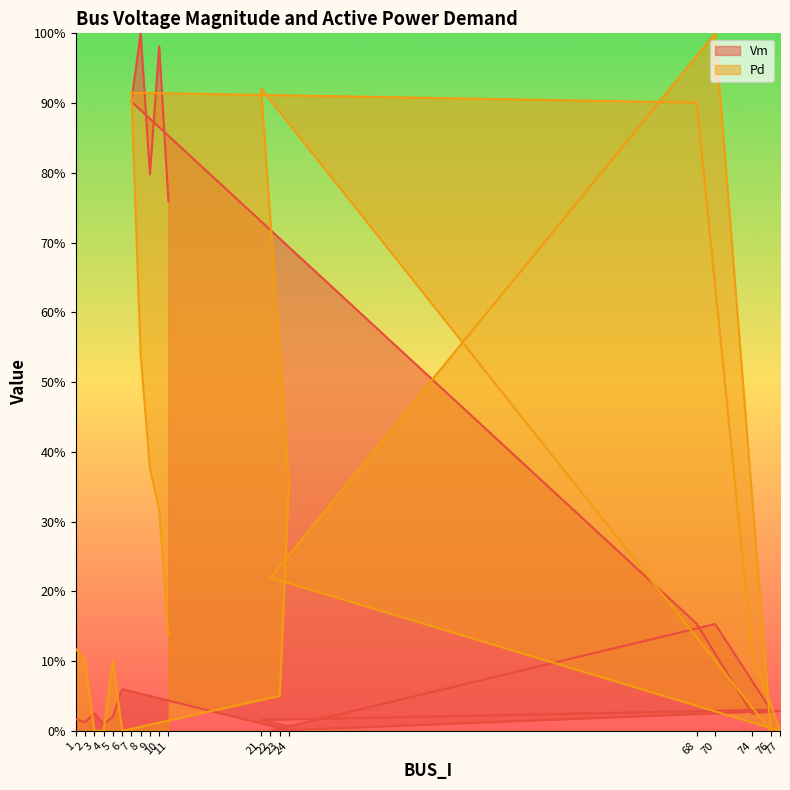

Reading left to right, extract all data points from this chart.

Vm: 1=0.0	2=0.0	3=0.0	4=0.0	5=0.0	6=0.1	23=0.0	24=0.0	21=0.0	76=0.0	70=0.2	22=0.0	77=0.0	74=0.0	68=0.2	7=0.9	8=1.0	9=0.8	10=1.0	11=0.8
Pd: 1=0.1	2=0.1	3=0.0	4=0.0	5=0.1	6=0.0	23=0.1	24=0.4	21=0.9	76=0.0	70=1.0	22=0.2	77=0.0	74=0.1	68=0.9	7=0.9	8=0.5	9=0.4	10=0.3	11=0.1